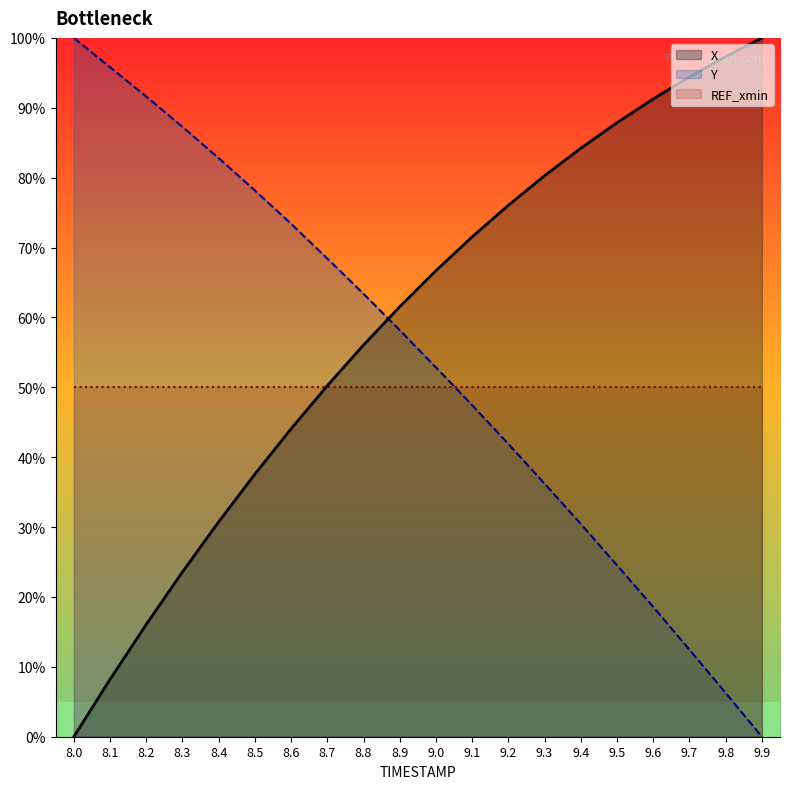

How many data points in X are less than 66?

10